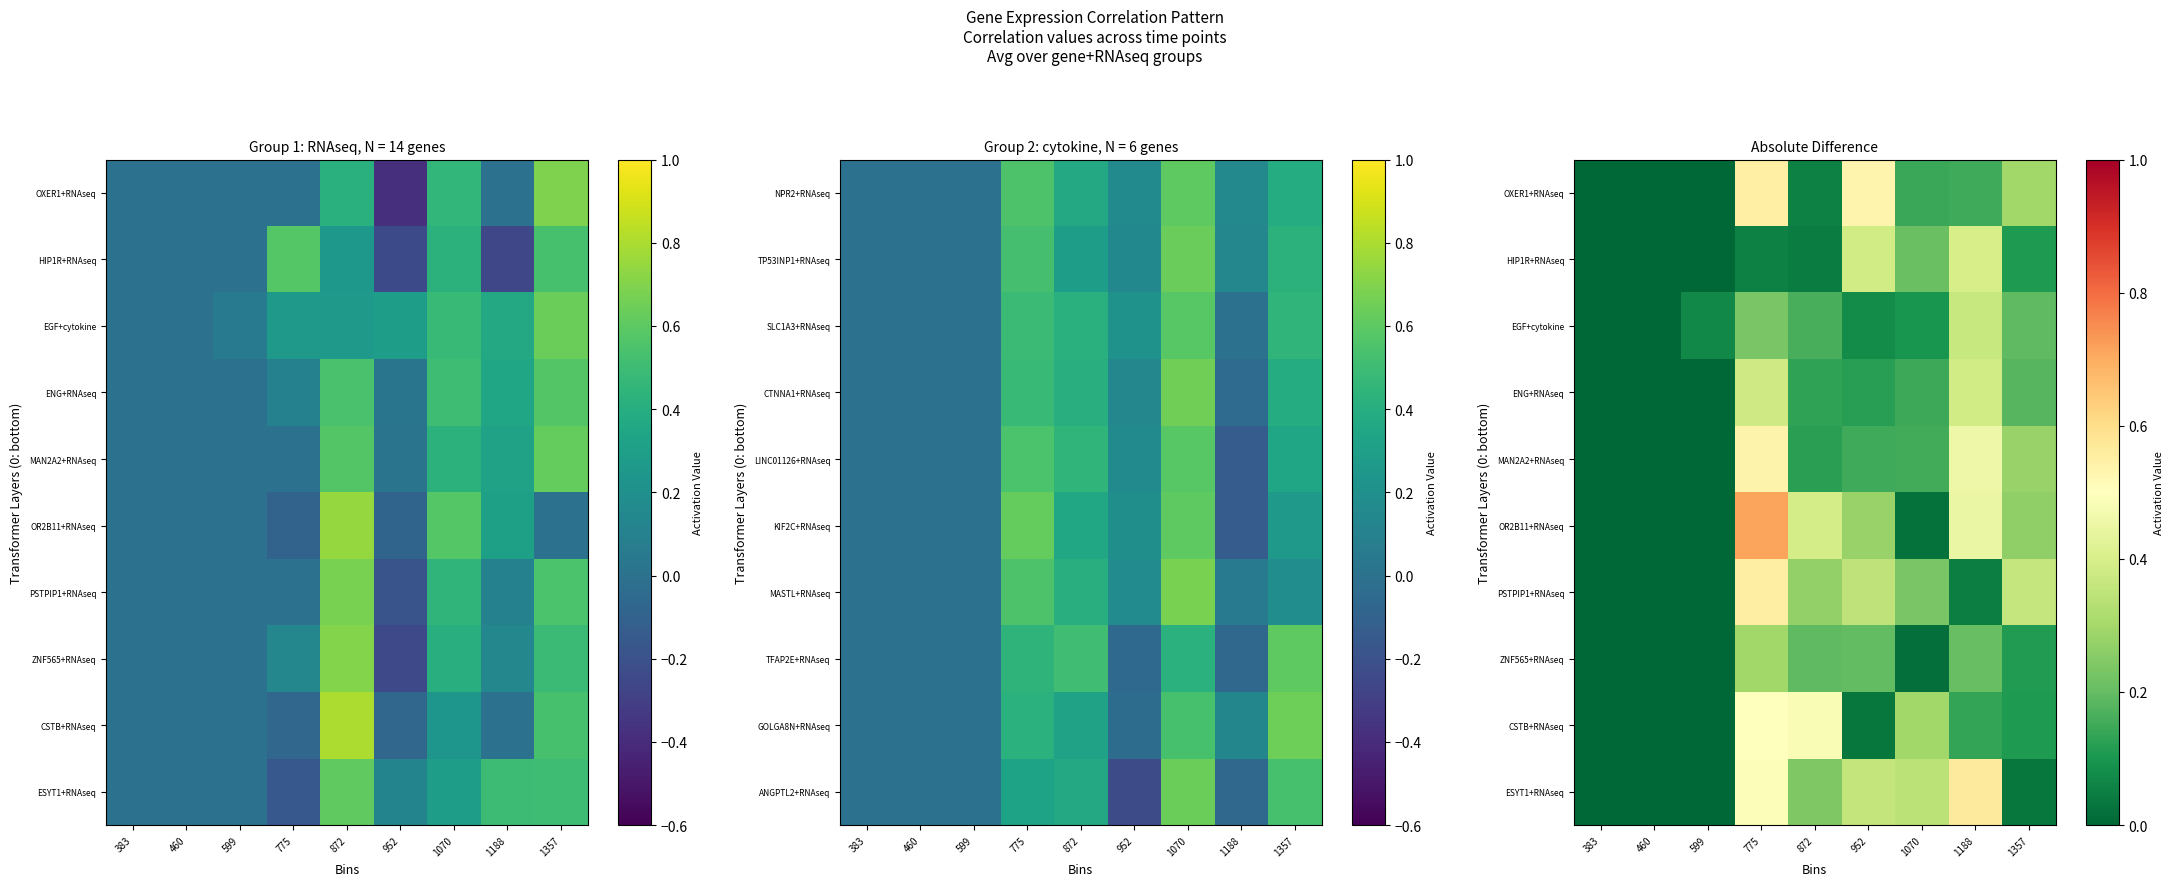

How many positive values does the ZNF565+RNAseq series have?

6